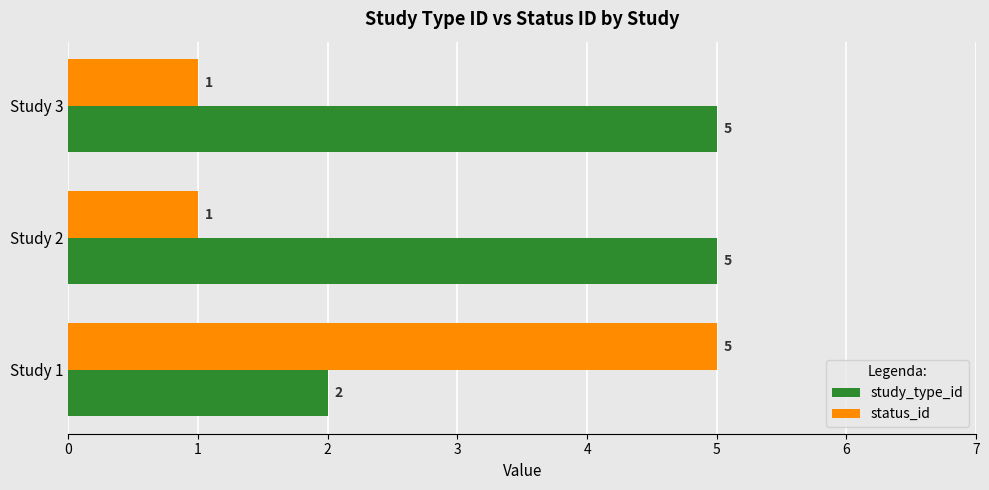

What is the maximum value for study_type_id?

5